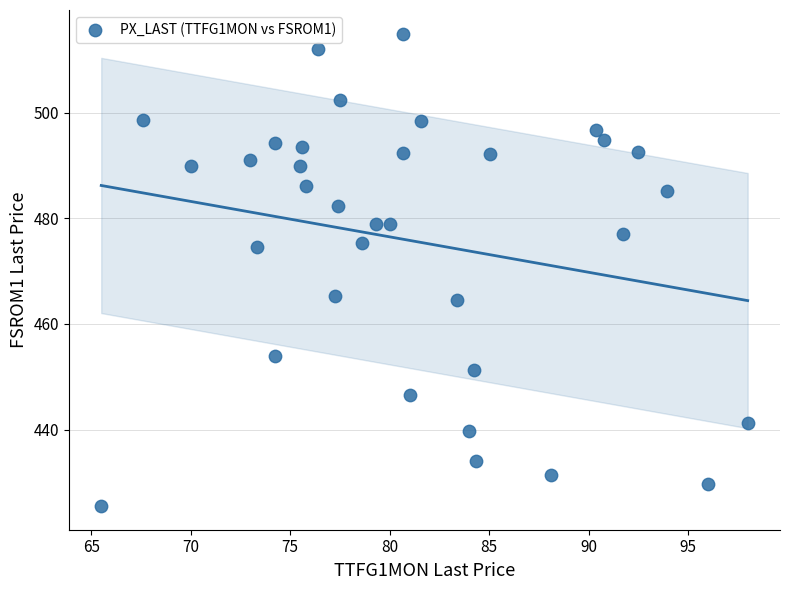

What is the range of X values (max minus min)?

32.5